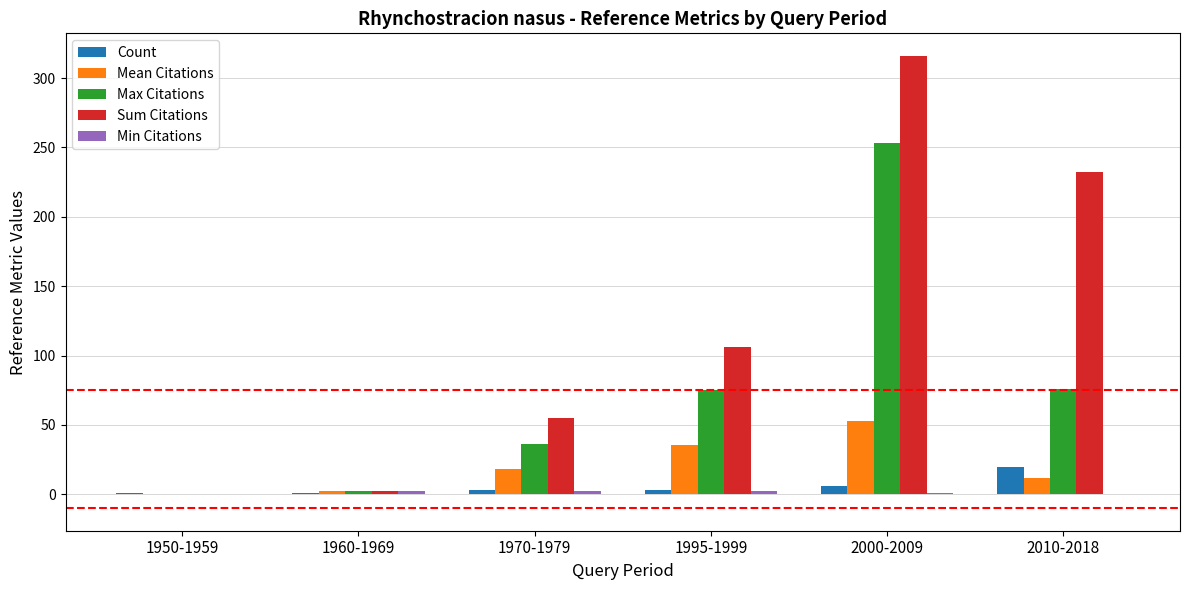

At which label is Sum Citations closest to 158?

1995-1999